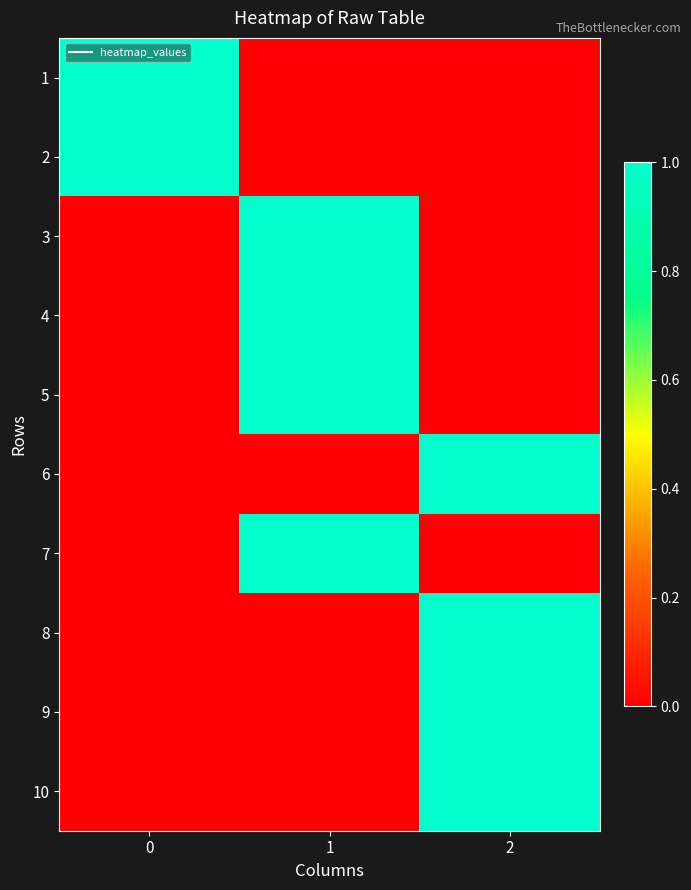

Which has a higher value, 1 or 2?

1